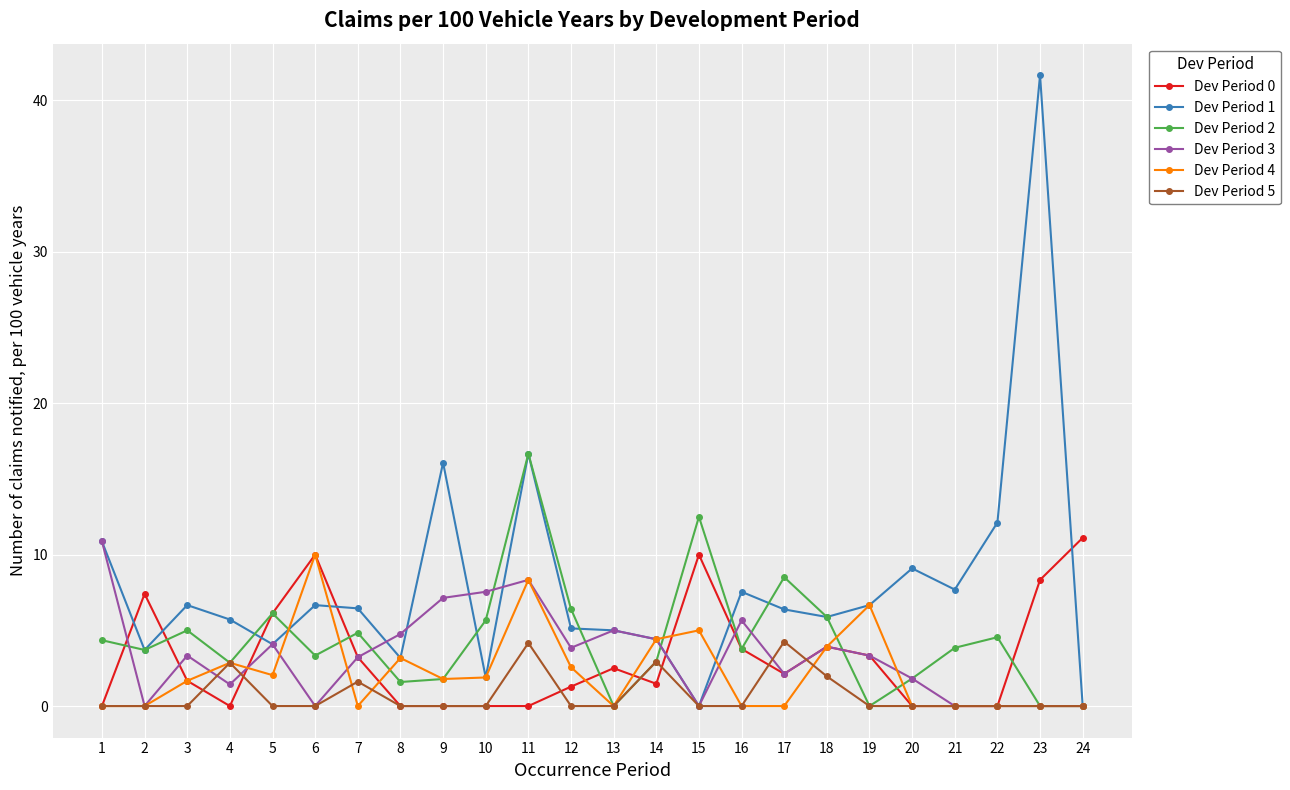

Which series has the largest total across all categories?

Dev Period 1